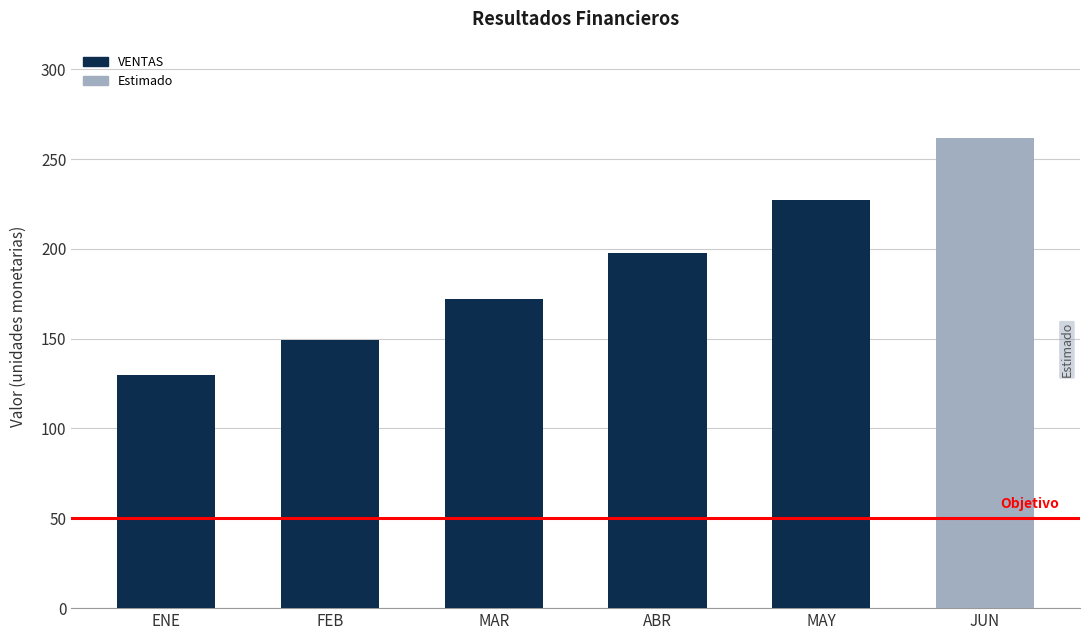

What is the difference between the maximum and minimum values?

131.5